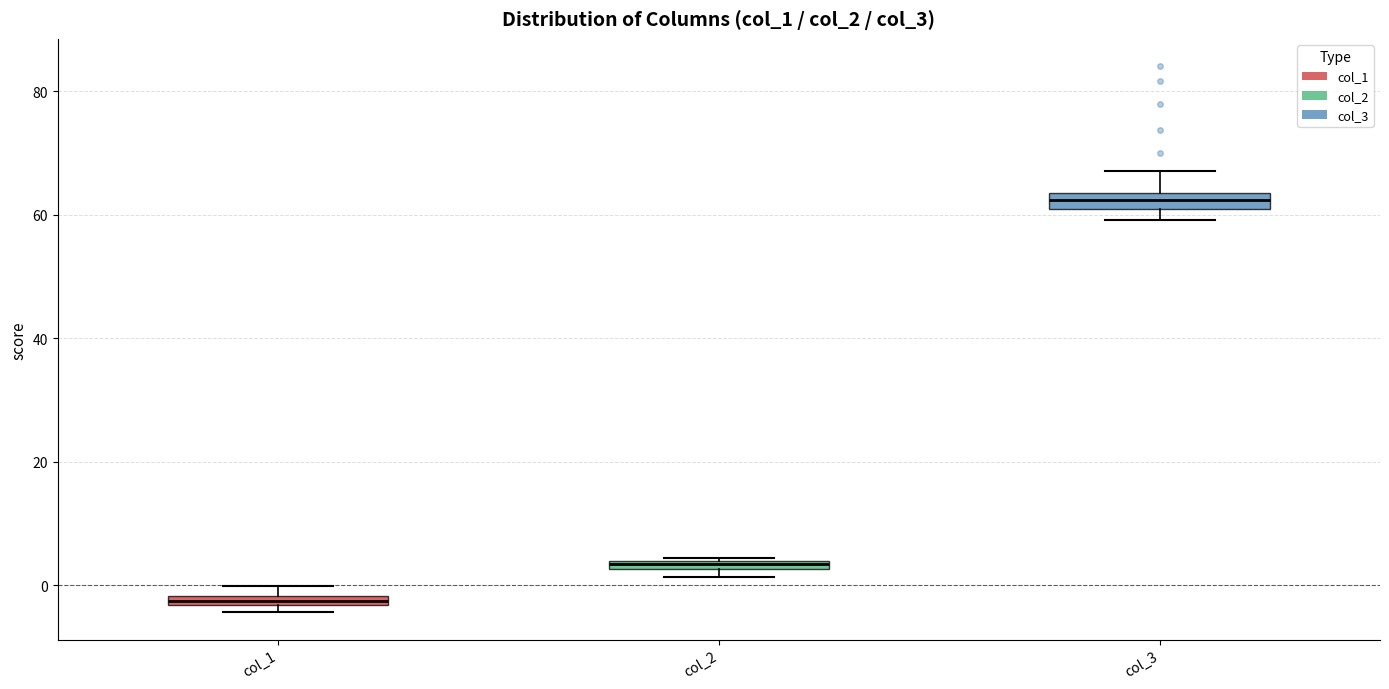

Where is the lower edge of the box for col_1 on the y-axis? The values are not printed on the chart, so give them approximately, as read against the axis.

-4